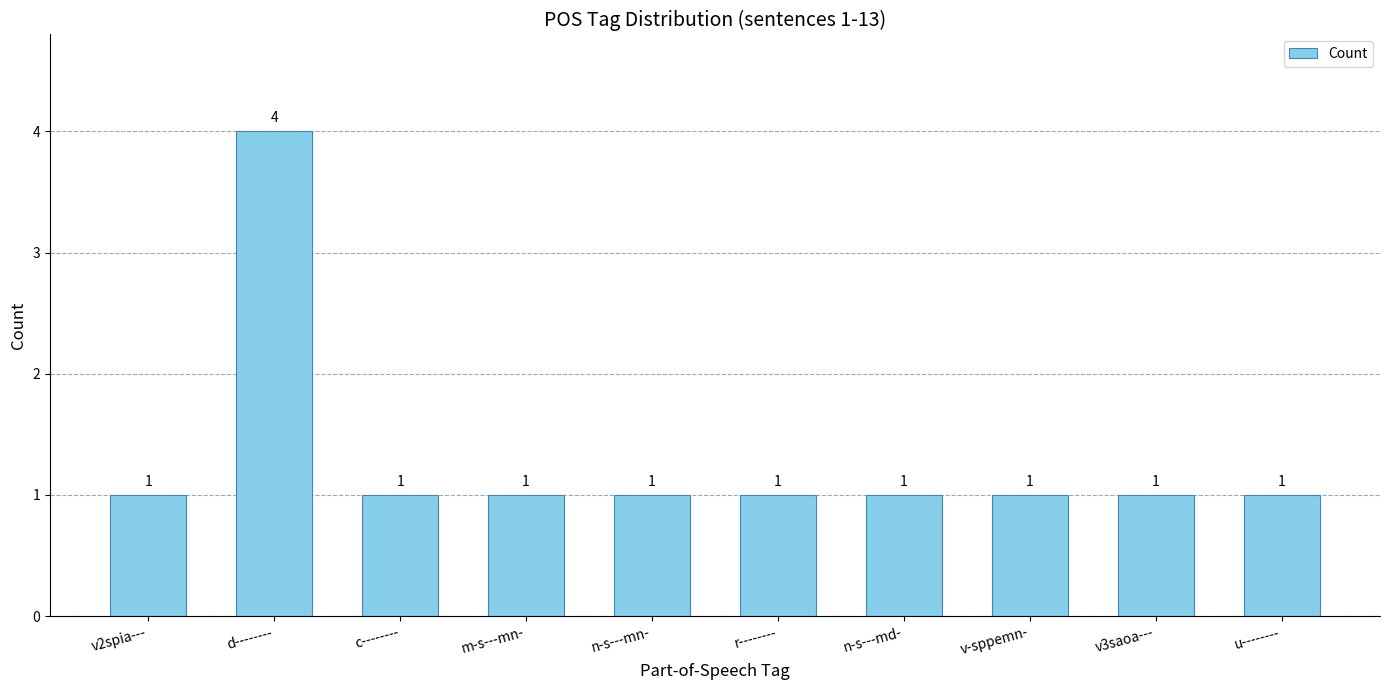

True or false: the data shows 0 at v-sppemn-.

False